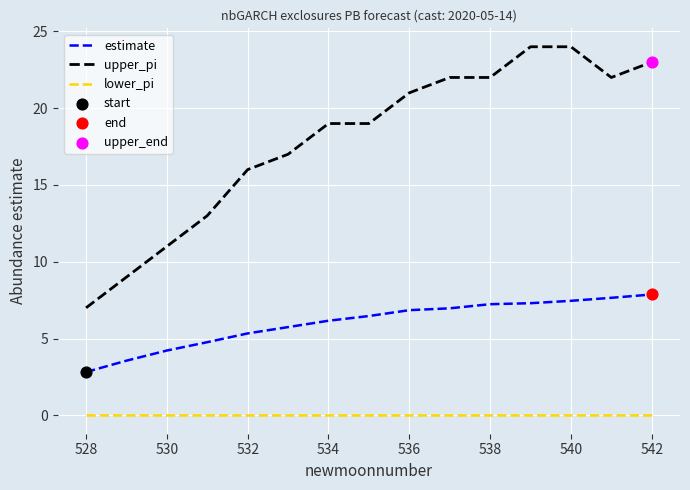

At how many categories does at least one series exceed 12?

12